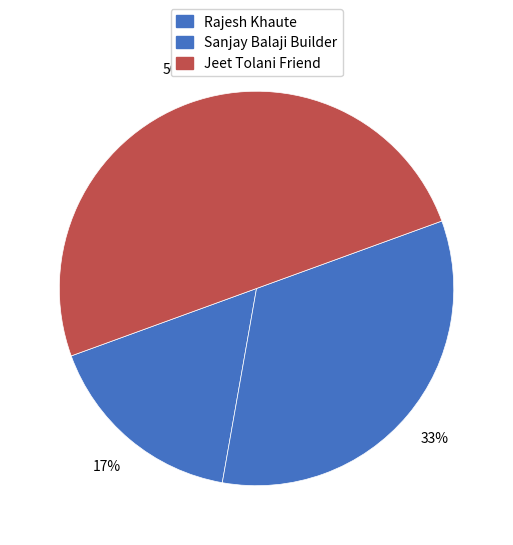

Which slice is the largest?

Jeet Tolani Friend